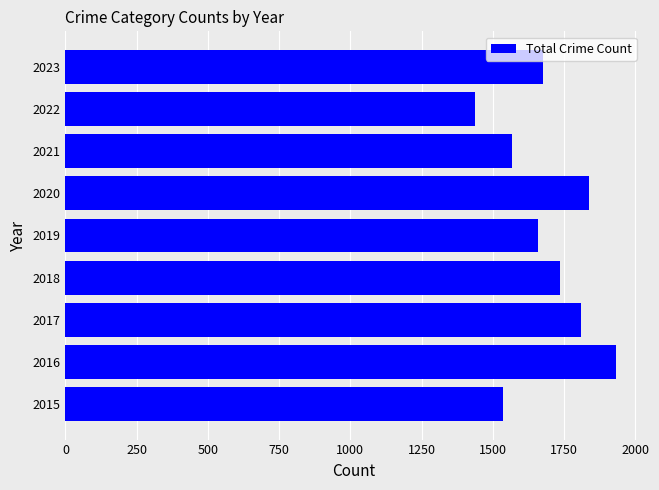

The value at 2015 is 2173. True or false?

False